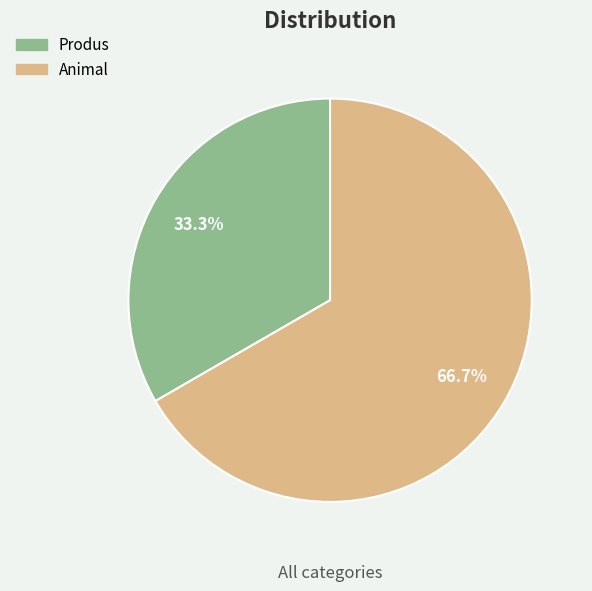

To the nearest percent, what percentage of the pie is Produs?

33%